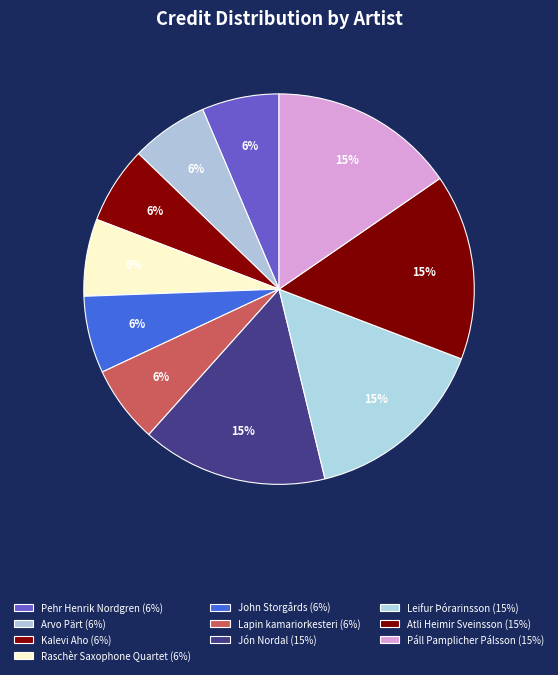

How many slices are in this pie chart?

10